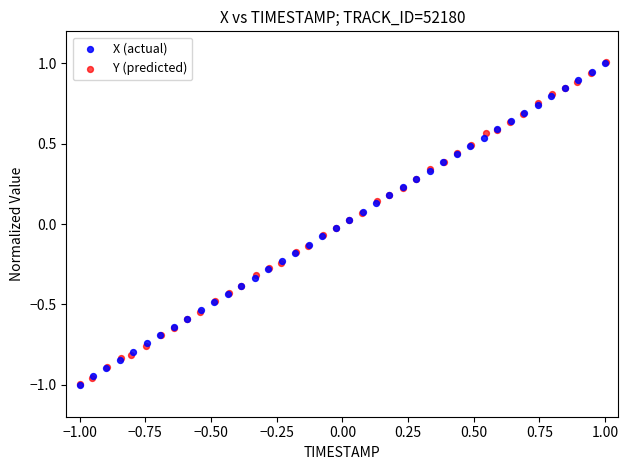

Which series has the widest spread of Y values?

Y (predicted)